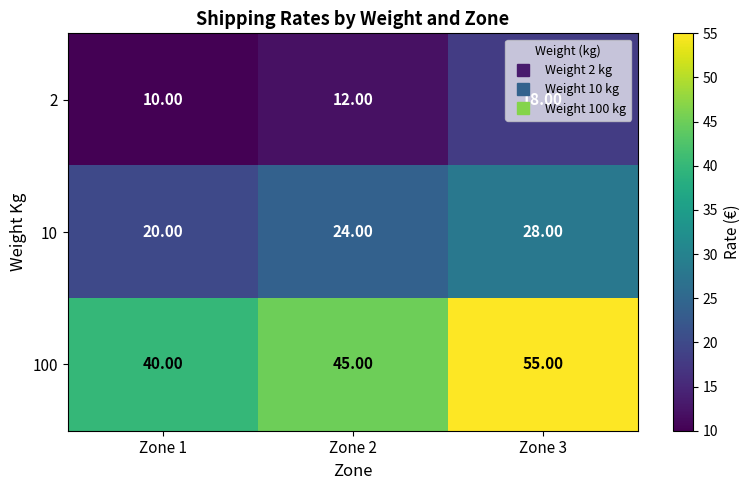

List the labels in order of 2 value, largest first.

Zone 3, Zone 2, Zone 1